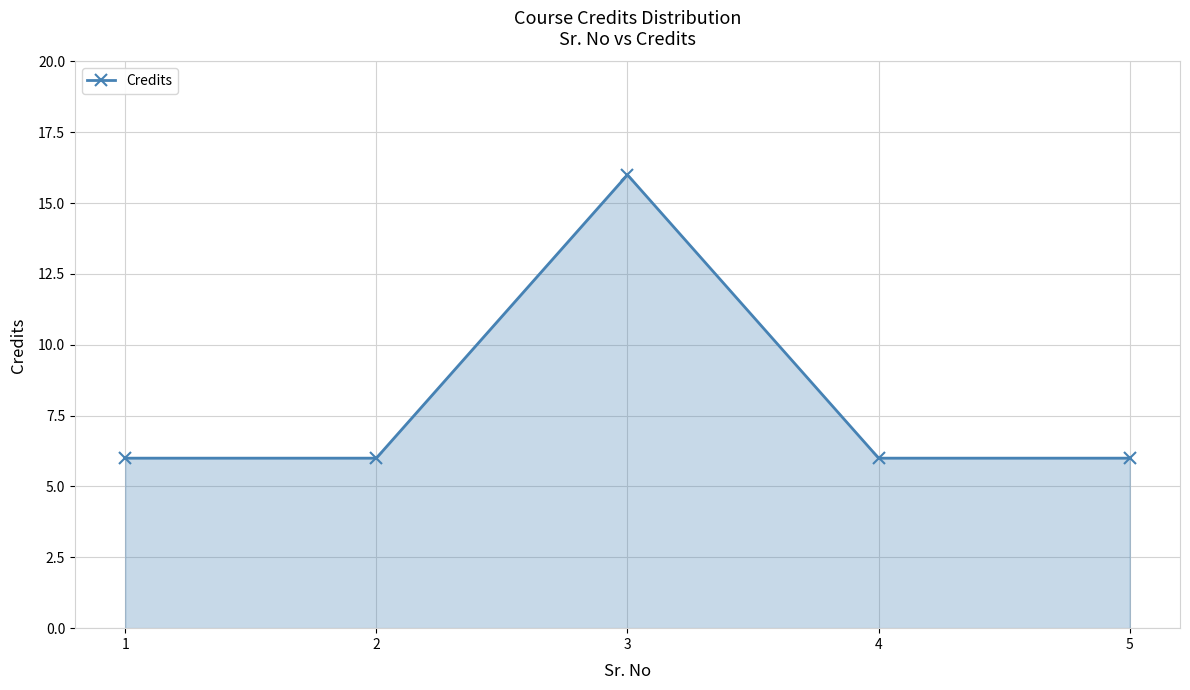

Reading left to right, extract all data points from this chart.

1=6	2=6	3=16	4=6	5=6